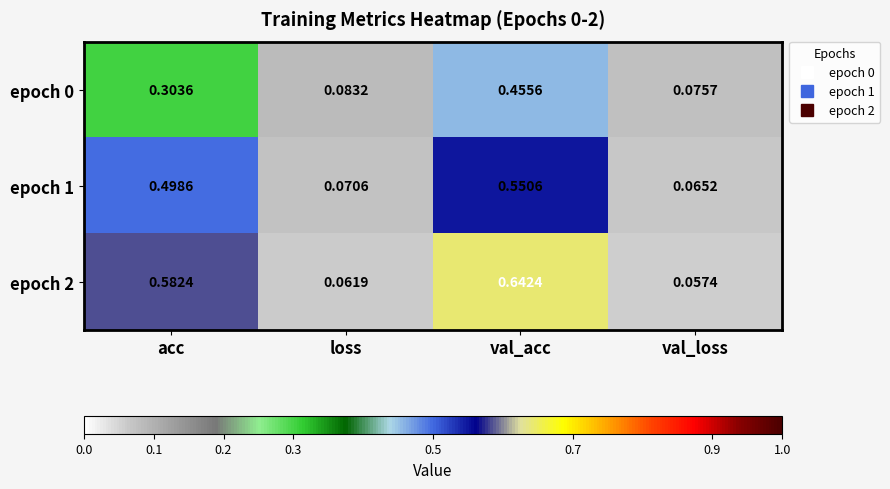

At which label does epoch 1 reach its peak?

val_acc